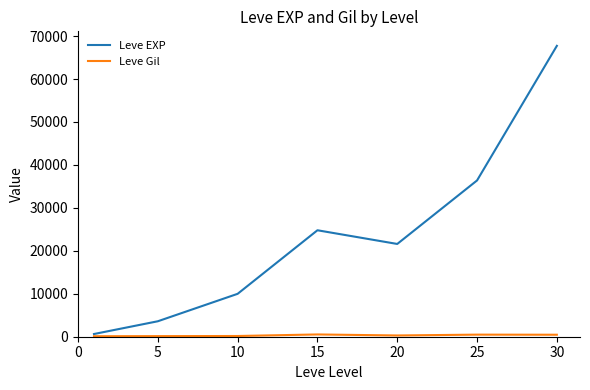

Does the chart display data point markers on the line(s)?

No